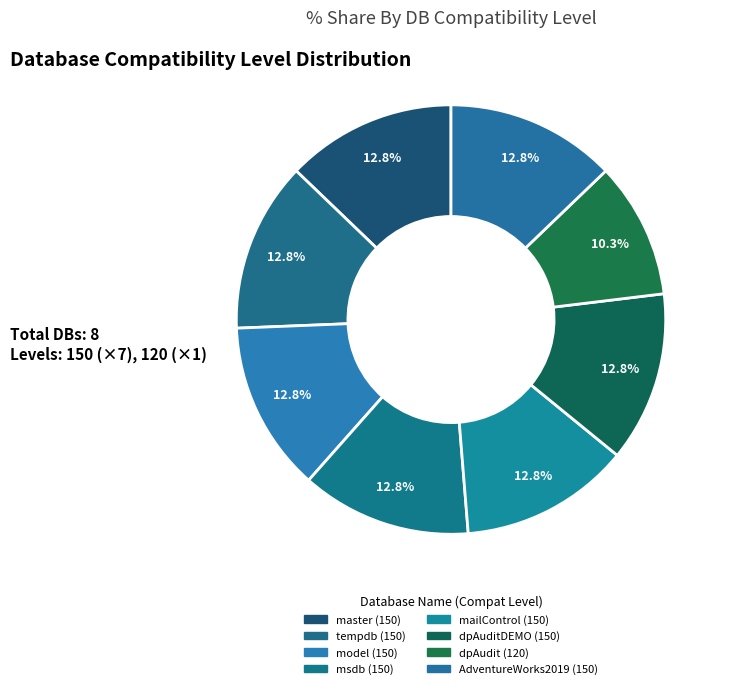

To the nearest percent, what is the difference between the largest and smallest slice percentages?

3%